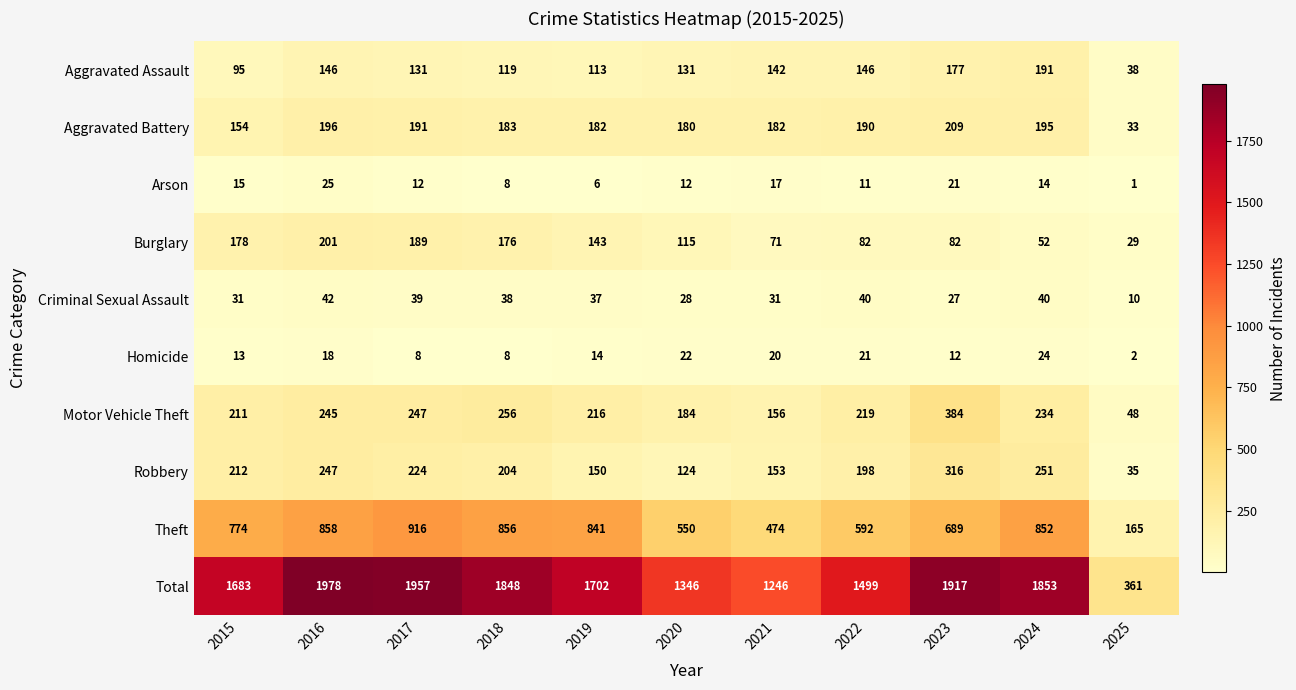

The value of Arson at 2016 is 9. True or false?

False